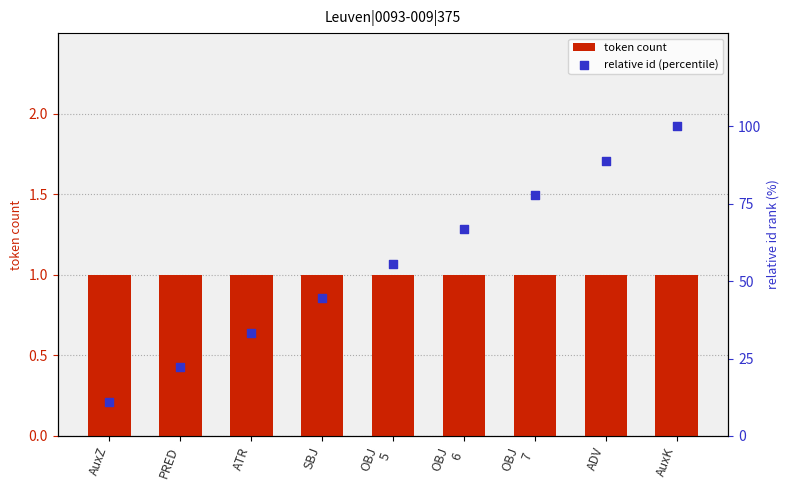

What are all the series names shown in the legend?

token count, relative id (percentile)